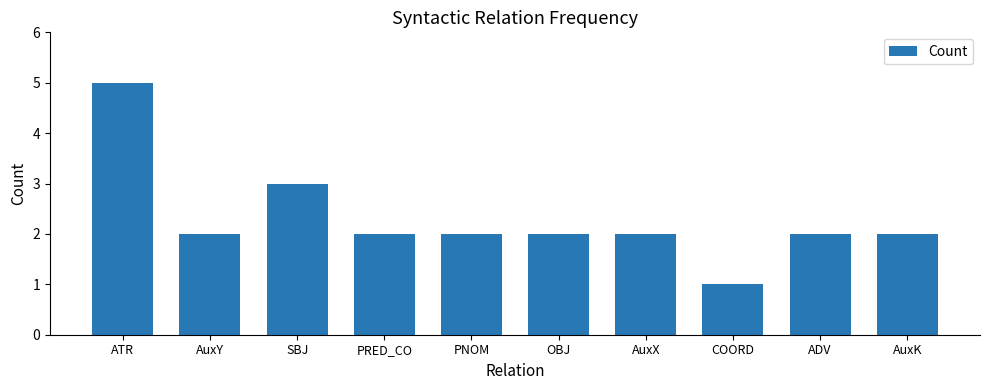

Reading left to right, transcribe all the data shown in this chart.

ATR=5	AuxY=2	SBJ=3	PRED_CO=2	PNOM=2	OBJ=2	AuxX=2	COORD=1	ADV=2	AuxK=2